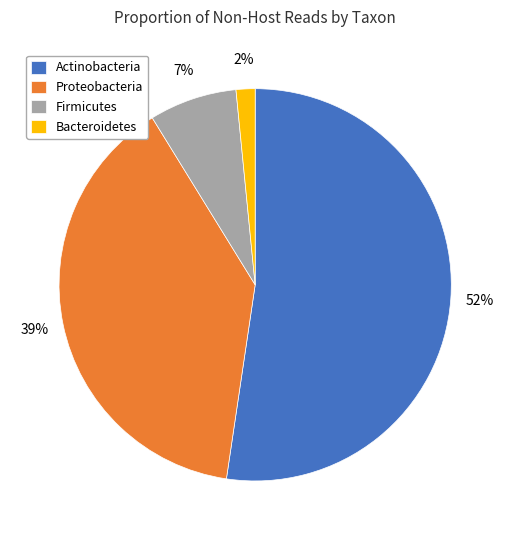

Is it true that Proteobacteria is 39% of the pie?

True